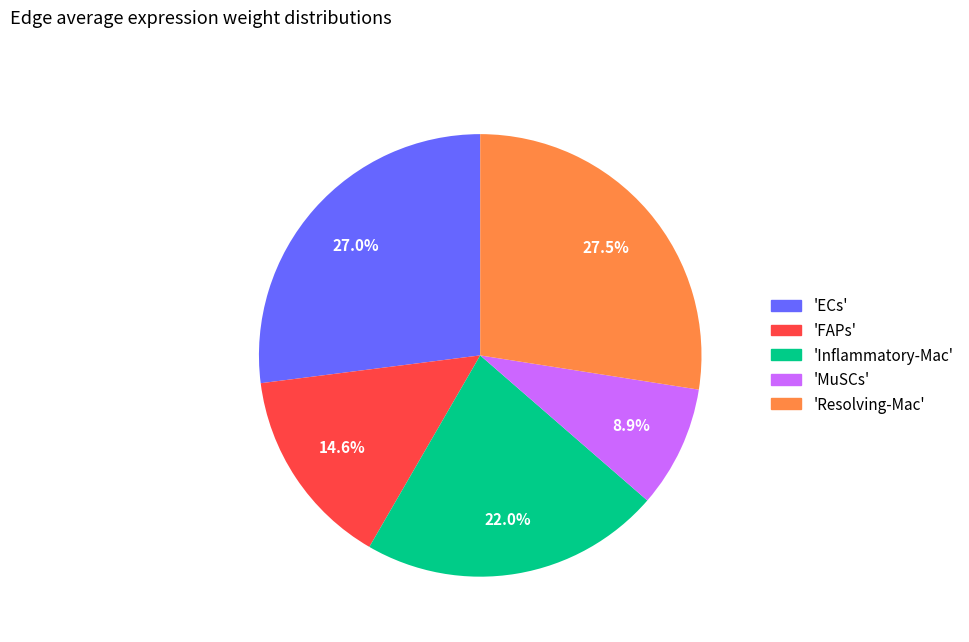

Which category has the smallest portion of the pie?

'MuSCs'